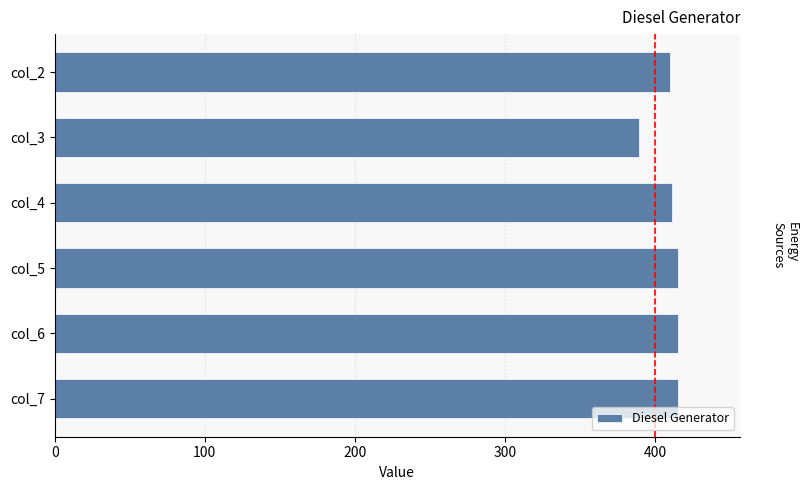

The value at col_2 is 169. True or false?

False